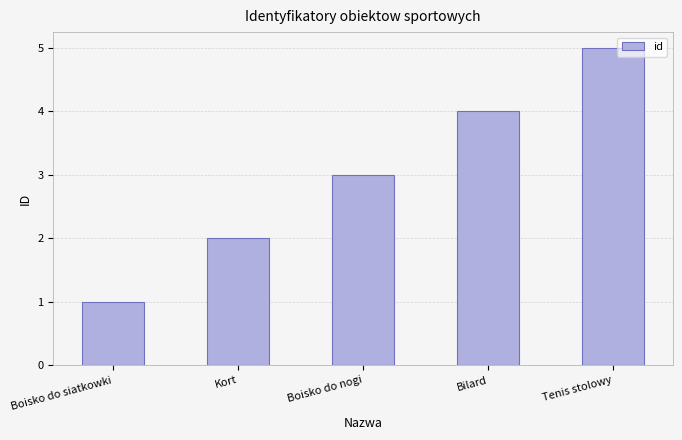

Reading left to right, transcribe all the data shown in this chart.

1	2	3	4	5